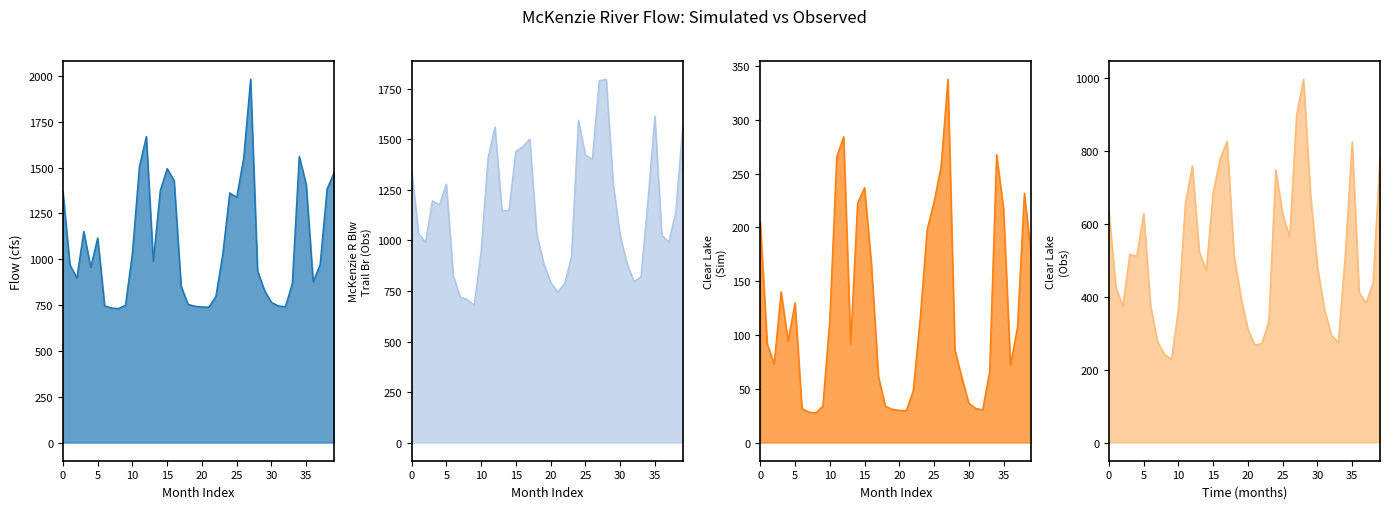

How many distinct data groups are displayed?

4